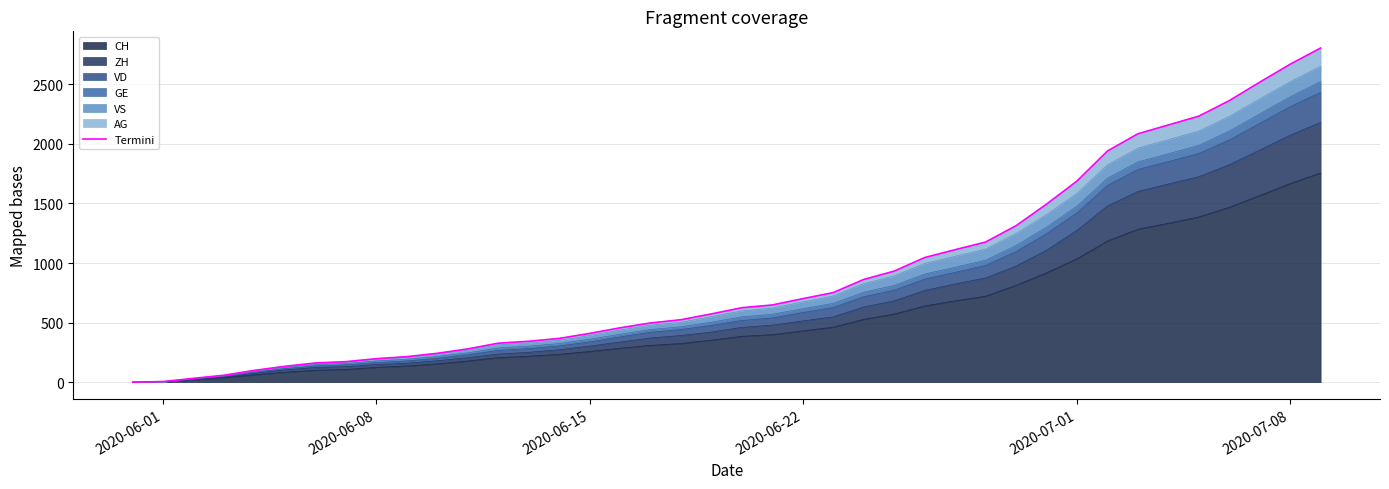

At which category does the chart reach its minimum across all series?

2020-06-01